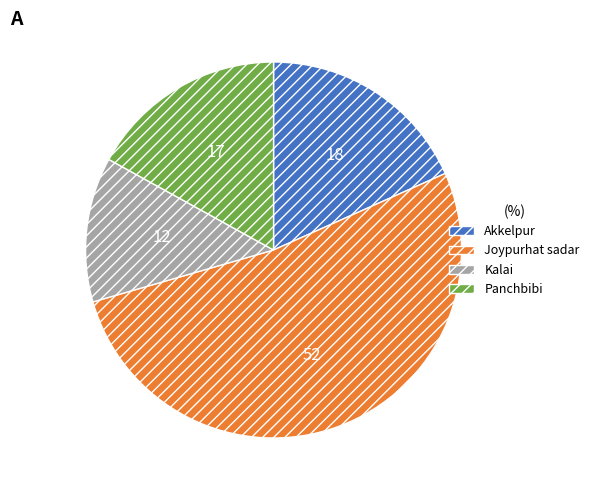

How many segments does this pie chart have?

4